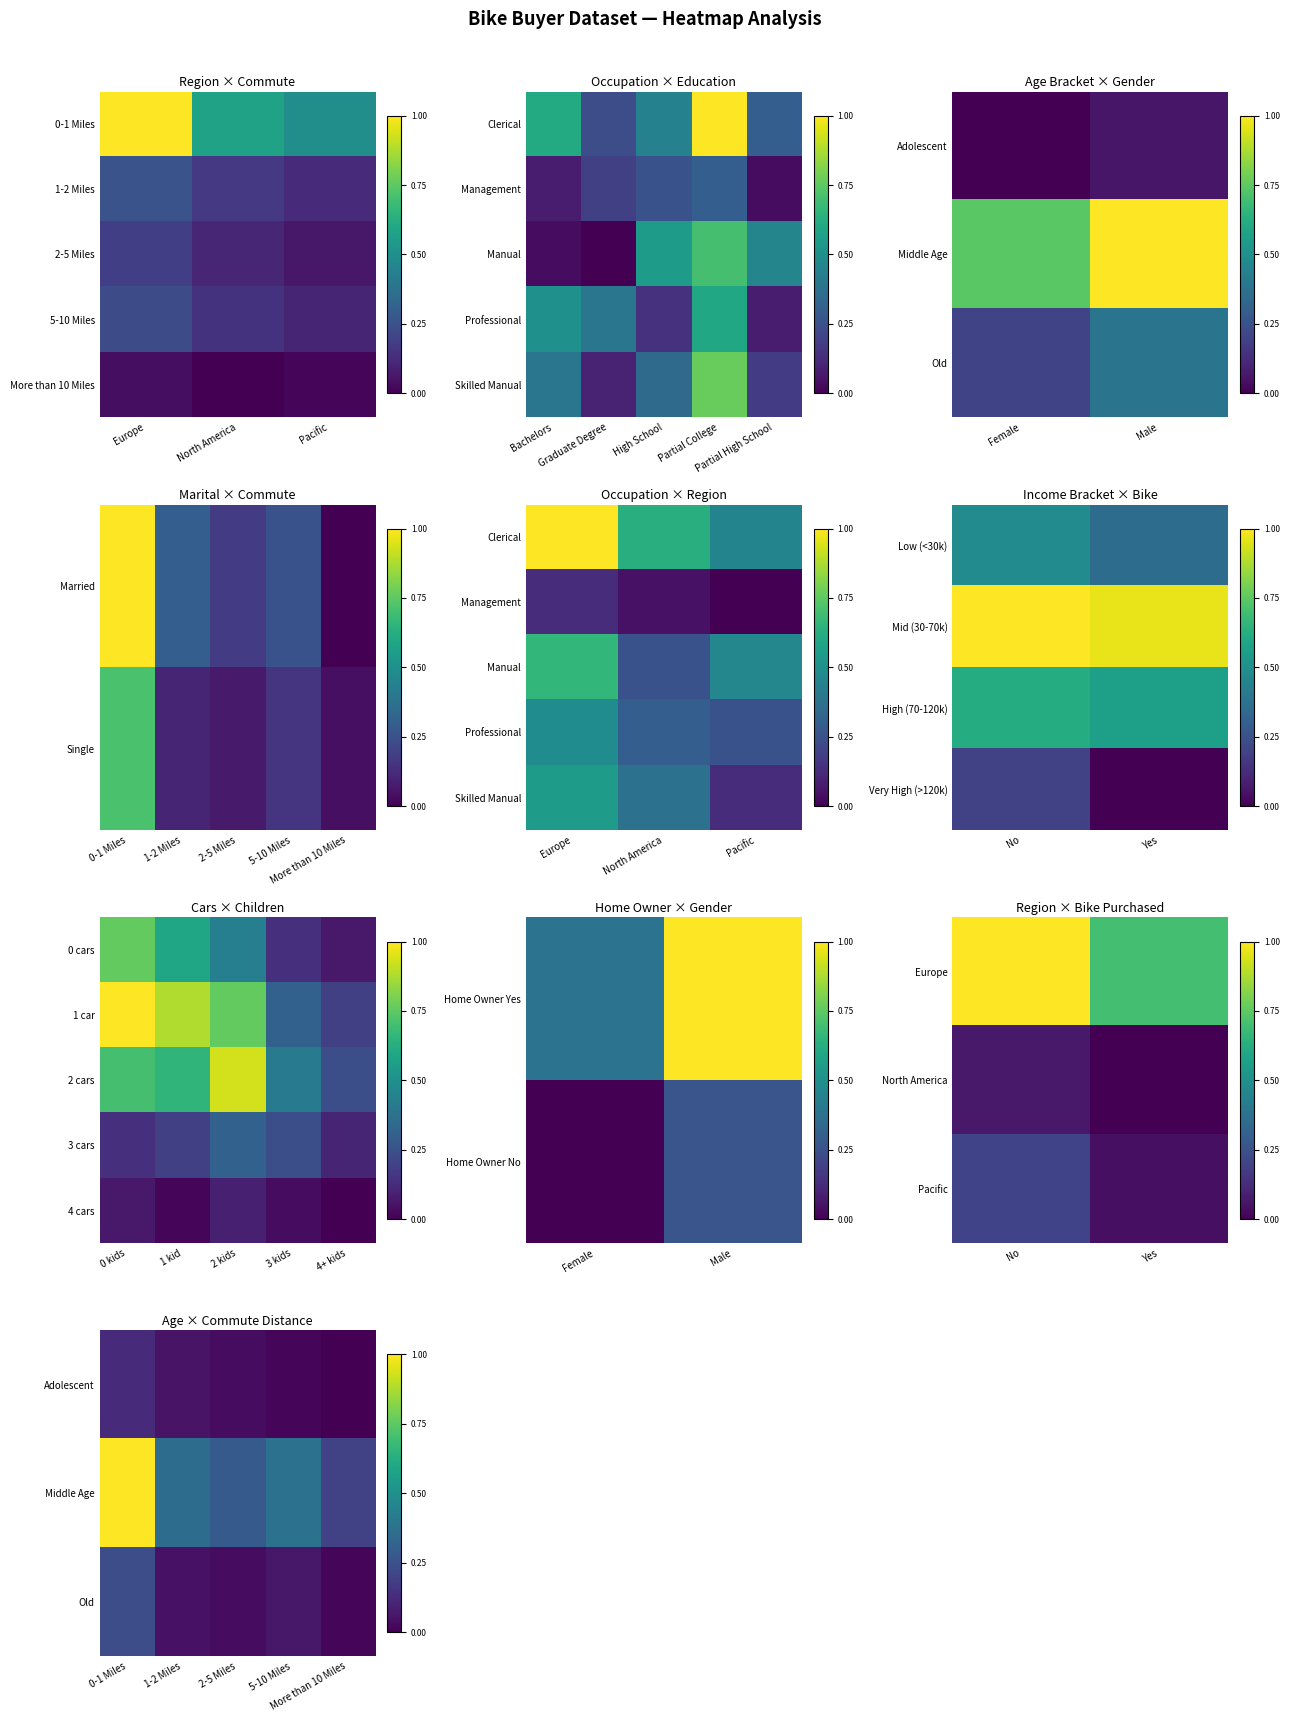

At which label does Adolescent reach its peak?

0-1 Miles